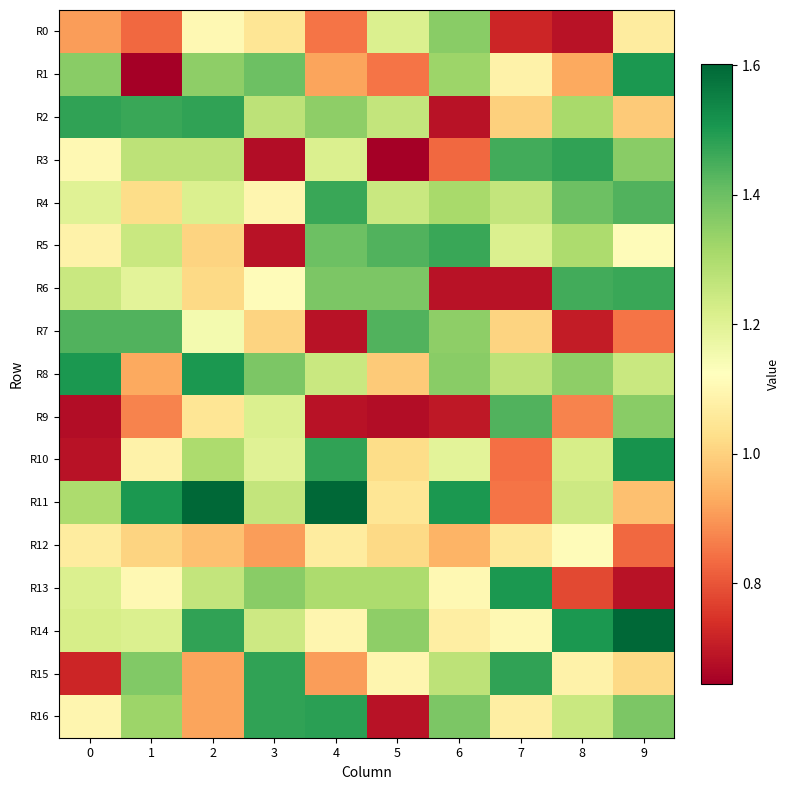

How many distinct data groups are displayed?

17